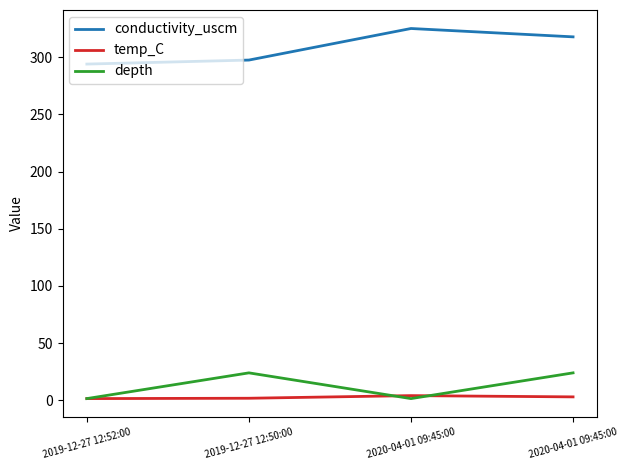

True or false: temp_C and conductivity_uscm cross at least once.

False